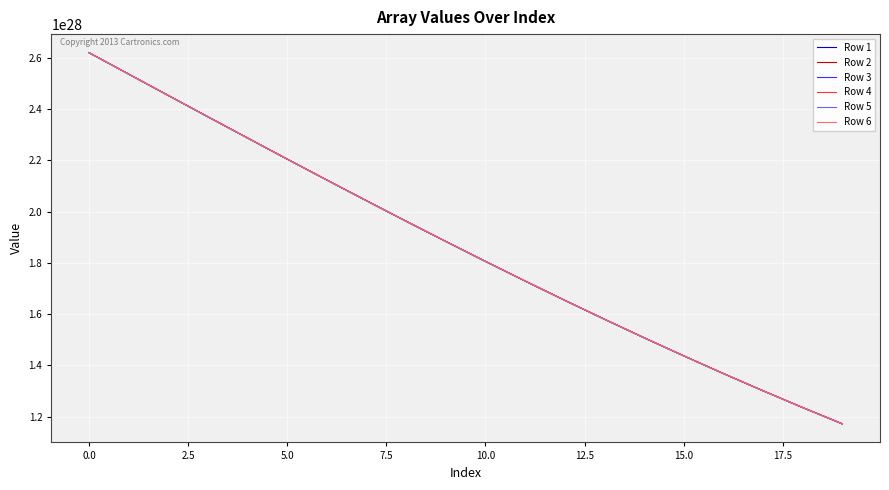

Reading left to right, extract all data points from this chart.

Row 1: 26200000000000000183207198720	25363837594924091482960822272	24529012990146498073693519872	23696857555437730522359398400	22868689869817921935859777536	22045809454033697932763463680	21229490654823141400945623040	20420976728952520241661870080	19621474172738649680565501952	18832147340091019991843864576	18054113388928290139842543616	17288437592235630183764197376	16536129046094729159358021632	15798136802766240590440955904	15075346452414179629812678656	14368577172368120223732072448	13678579258024310178926559232	13006032144607031077361418240	12351542924155009114342162432	11715645357288839089072635904
Row 2: 26200000000000000183207198720	25363838368834741680165879808	24529014534253230375057752064	23696859862341099953787502592	22868692928492738377548824576	22045813249916850709983133696	21229495169929078791280263168	20420981942015389940202864640	19621480059379110107007680512	18832153873006229302695428096	18054120538102880519562723328	17288445325171329853107994624	16536137328056239563625988096	15798145597040809104564551680	15075355720582059627577868288	14368586874581189523281018880	13678589353290030915747053568	13006042591074949449136472064	12351553679402980247892656128	11715656378606289822974738432
Row 3: 26200000000000000183207198720	25363839142743241232627007488	24529016078355670183027146752	23696862169238101013867528192	22868695987159141356262129664	22045817045789588913064509440	21229499685022728039662878720	20420987155064159501629259776	19621485946003770551358717952	18832160405904079523967664128	18054127687258669250447933440	17288453058086919454779768832	16536145609996509602268577792	15798154391293160886737305600	15075364988726889463578361856	14368596576770540157995581440	13678599448531540406523920384	13006053037518320124309798912	12351564434626240957120512000	11715667399899030132554203136
Row 4: 26200000000000000183207198720	25363839916649590140344205312	24529017622453839487834259456	23696864476128711712366919680	22868699045817108881767137280	22045820841651930134193635328	21229504200104071553907425280	20420992368098820129848033280	19621491832612639809711636480	18832166938784559660544294912	18054134836395660730544685056	17288460790982429775105097728	16536153891915550270402068480	15798163185523280543796428800	15075374256848660341721137152	14368606278936180923968782336	13678609543748840850280415232	13006063483937160695067443200	12351575189824789043002474496	11715678421167049022694752256
Row 5: 26200000000000000183207198720	25363840690553801597457006592	24529019166547729493386067968	23696866783012949641471721472	22868702104466671740389425152	22045824637503869975324000256	21229508715173109334013902848	20420997581119389417045229568	19621497719205709085973413888	18832173471647689503634620416	18054141985513850561806467072	17288468523857841022874681344	16536162173813339577793904640	15798171979731170274765176832	15075383524947389854192238592	14368615981078109622177366016	13678619638941930047993282560	13006073930331449171176849408	12351585944998639898701332480	11715689442410359687535919104
Row 6: 26200000000000000183207198720	25363838368834741680165879808	24529014534253230375057752064	23696859862341099953787502592	22868692928492738377548824576	22045813249916850709983133696	21229495169929078791280263168	20420981942015389940202864640	19621480059379110107007680512	18832153873006229302695428096	18054120538102880519562723328	17288445325171329853107994624	16536137328056239563625988096	15798145597040809104564551680	15075355720582059627577868288	14368586874581189523281018880	13678589353290030915747053568	13006042591074949449136472064	12351553679402980247892656128	11715656378606289822974738432